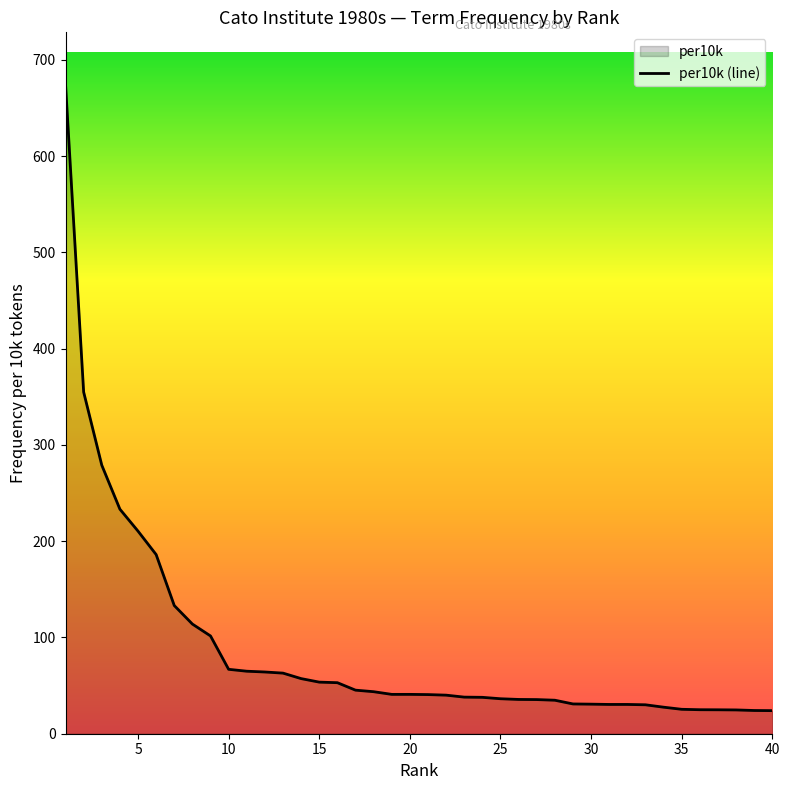

What is the difference between the maximum and minimum values?

650.6